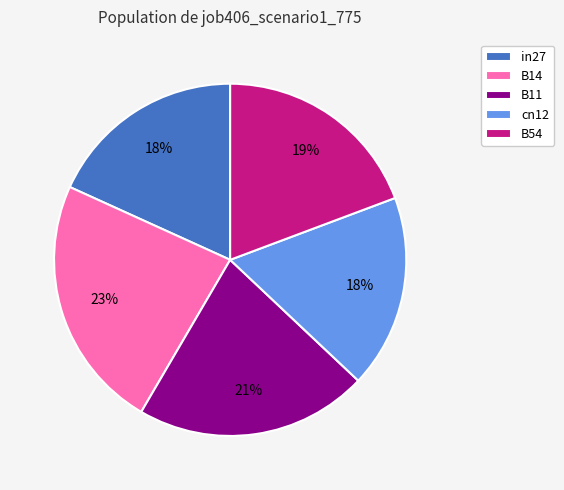

To the nearest percent, what portion does B11 represent?

21%